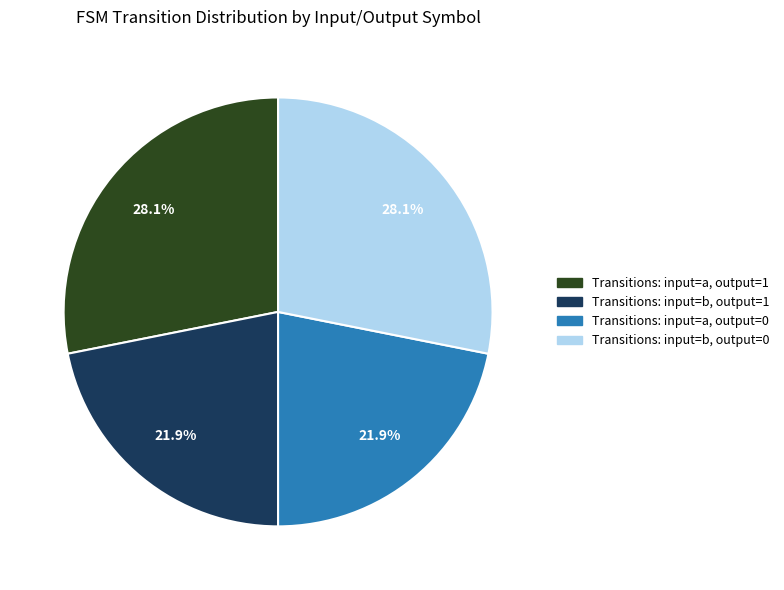

Is the sum of Transitions: input=b, output=1 and Transitions: input=a, output=0 greater than half?

No